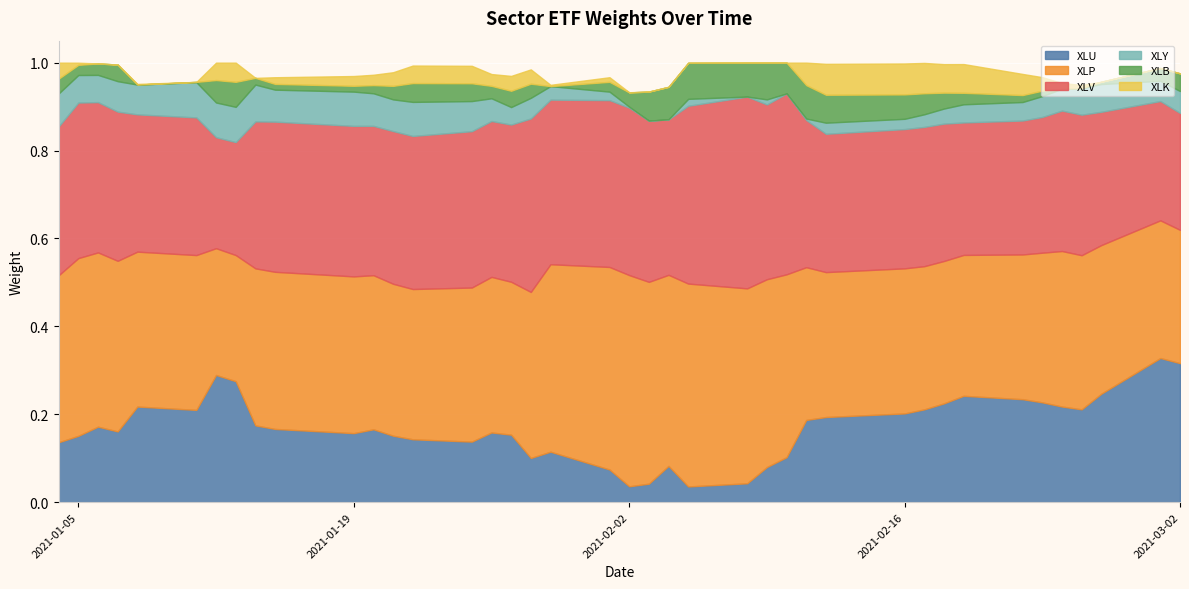

What are all the series names shown in the legend?

XLU, XLP, XLV, XLY, XLB, XLK